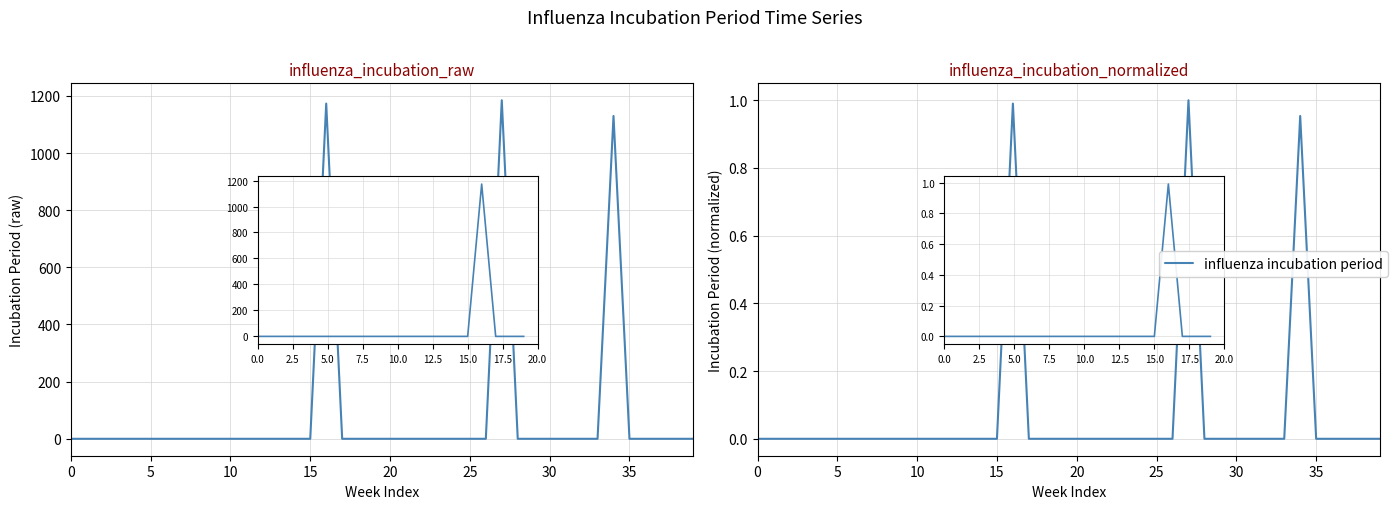

Is it true that the value at 10 is 0.0?

True